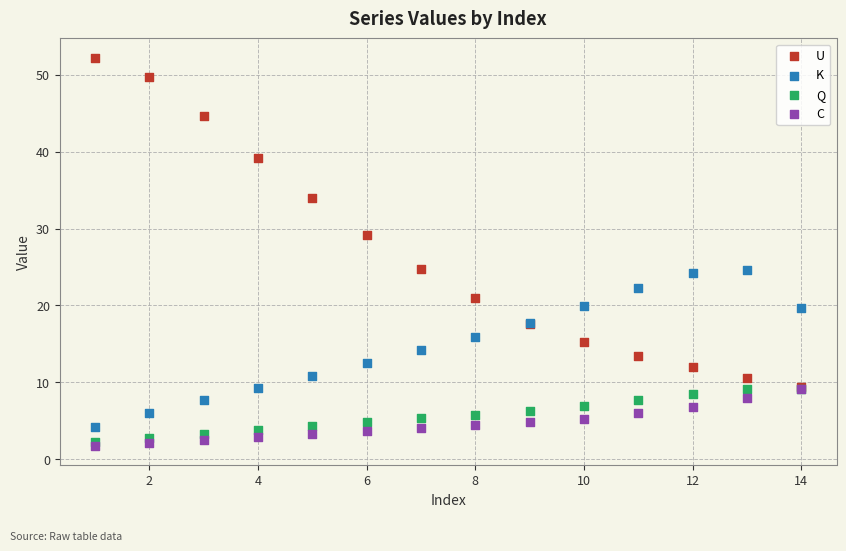

Which series has the widest spread of Y values?

U